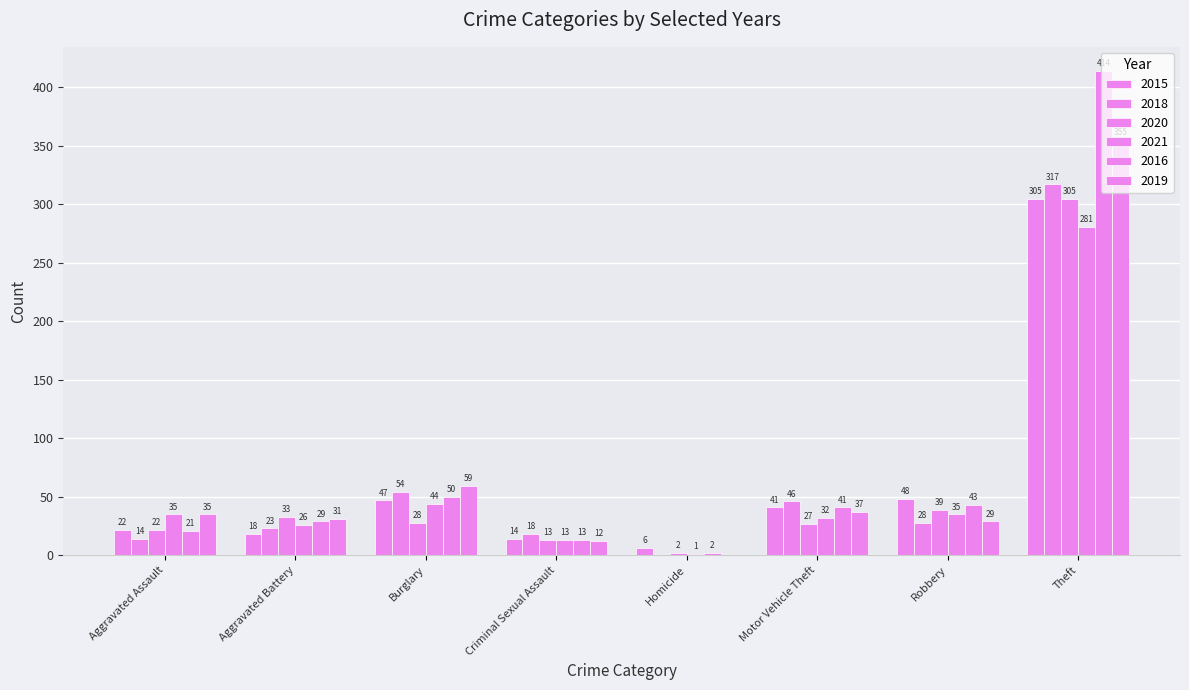

How many series are shown in this chart?

6